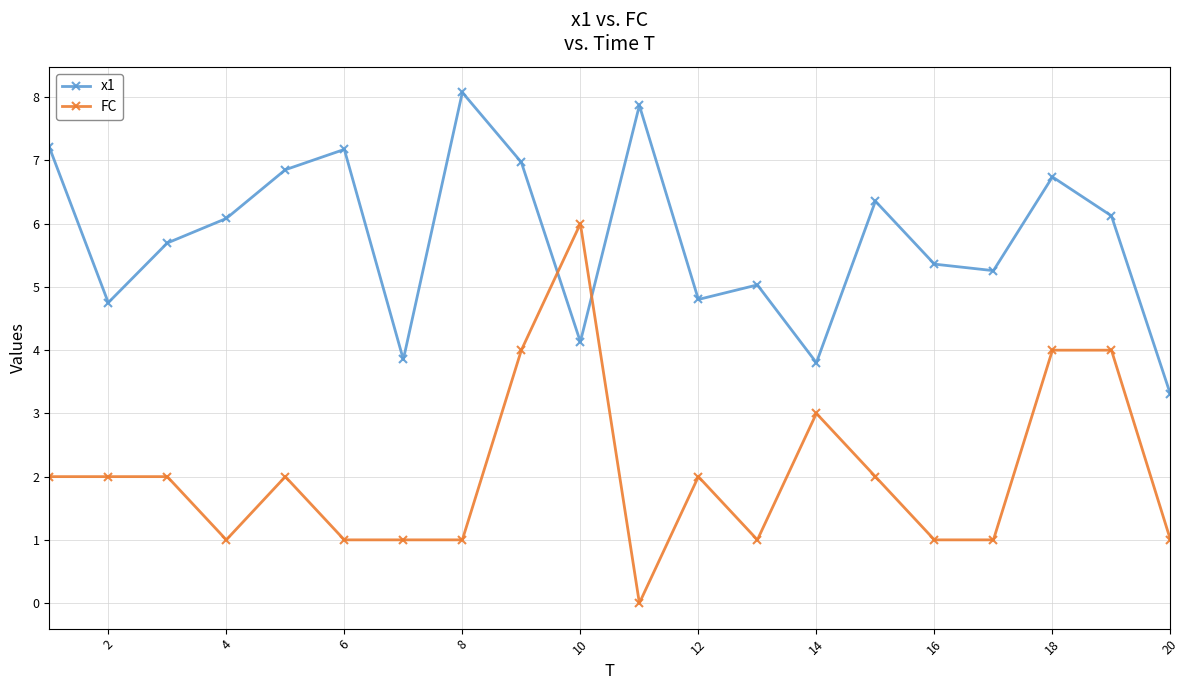

What is the maximum value for x1?

8.1